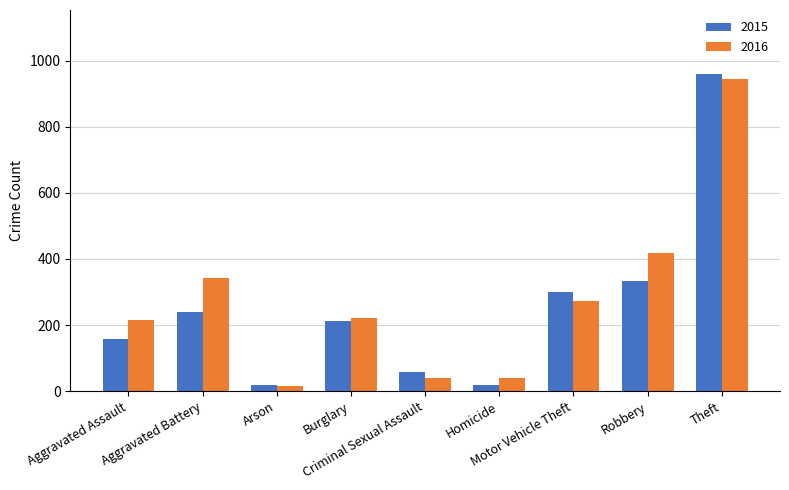

At which category is the sum across all series the highest?

Theft